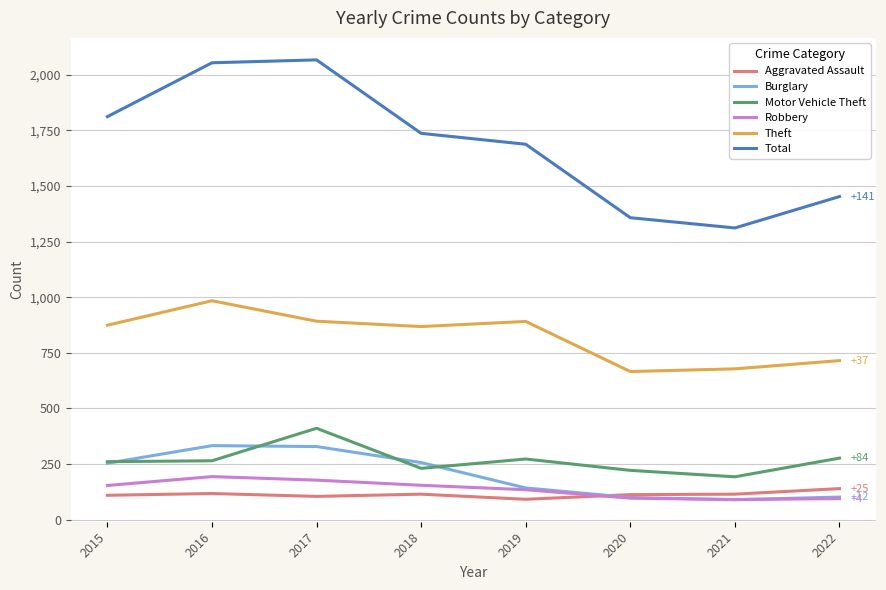

Is the value of Total at 2021 greater than the value of Motor Vehicle Theft at 2016?

Yes